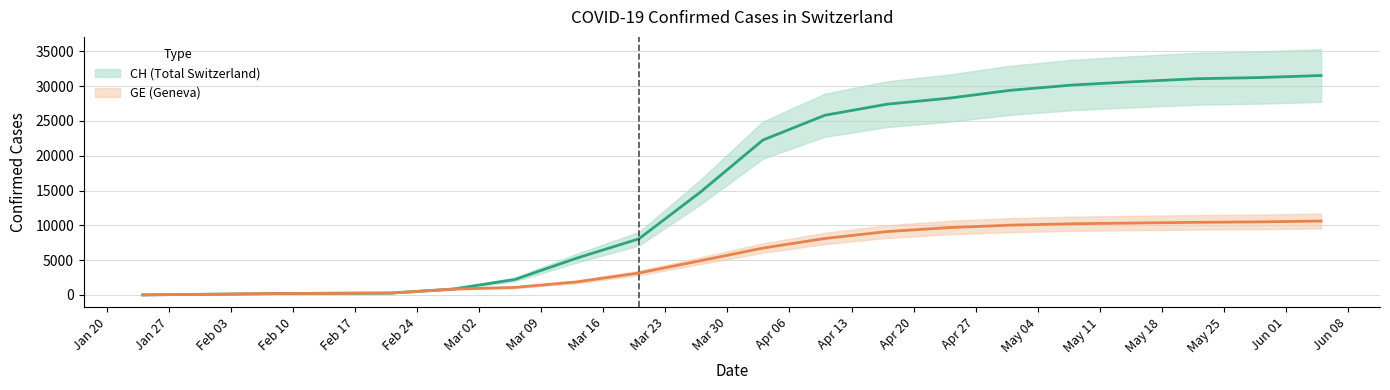

True or false: GE and CH intersect in this chart.

False